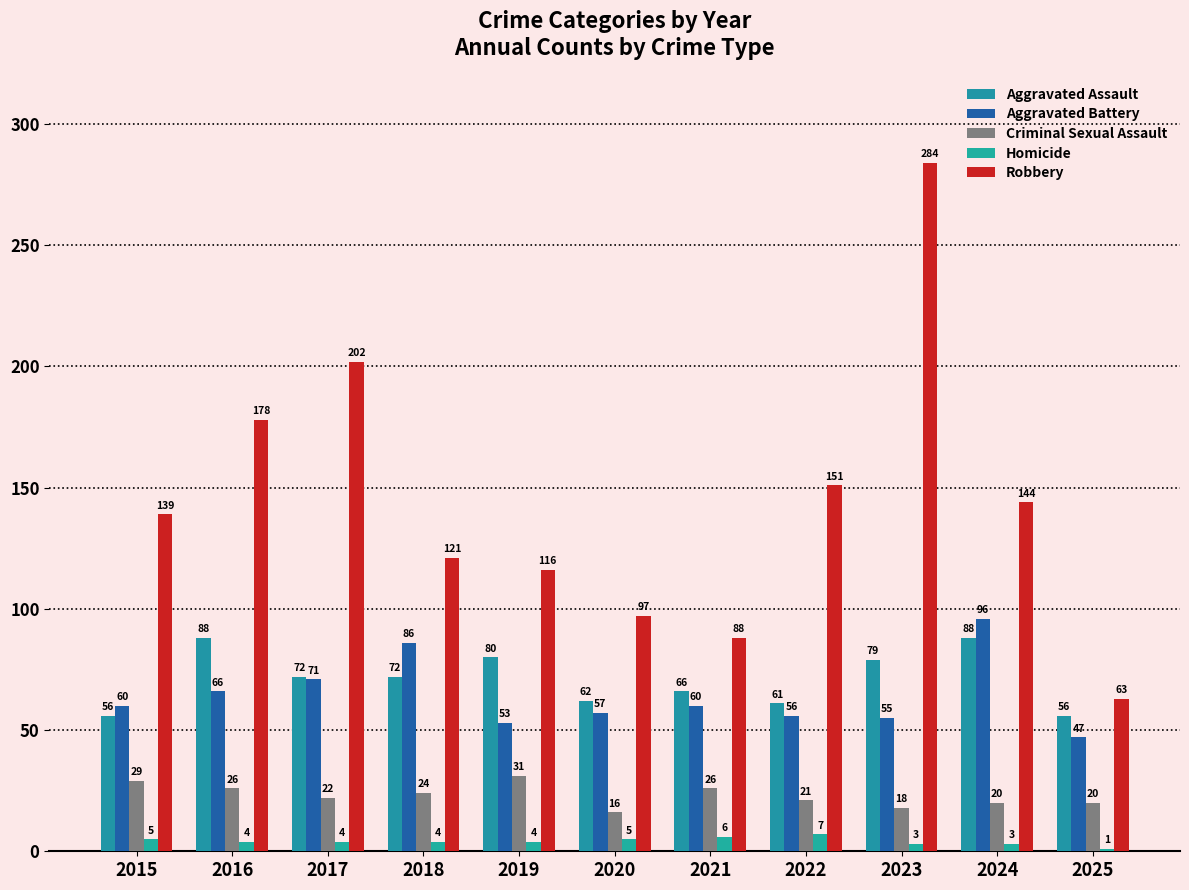

The Aggravated Battery series shows 79 at 2019. True or false?

False